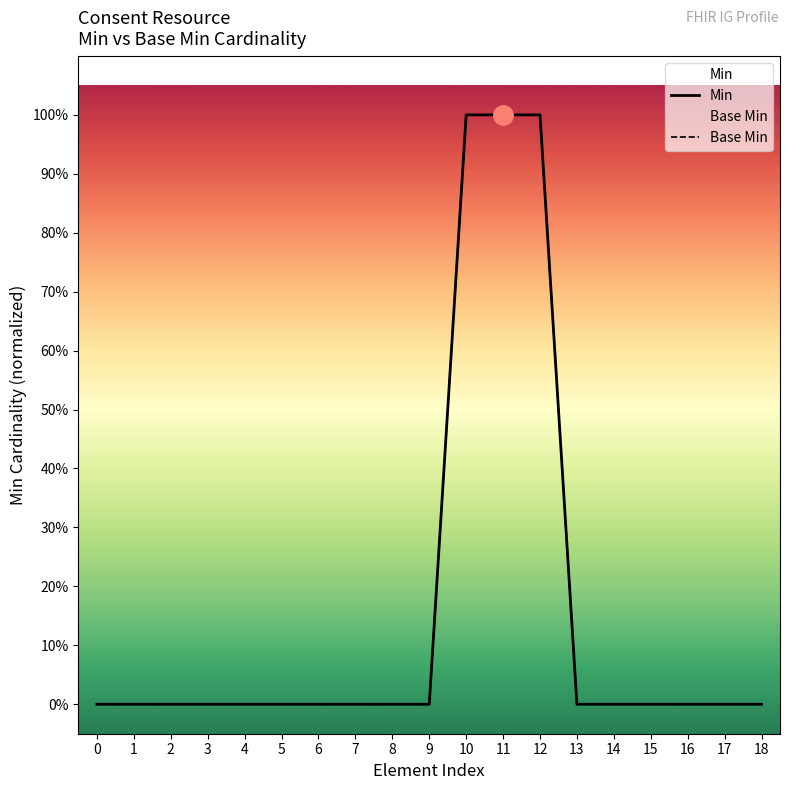

True or false: Min and Base Min intersect in this chart.

False